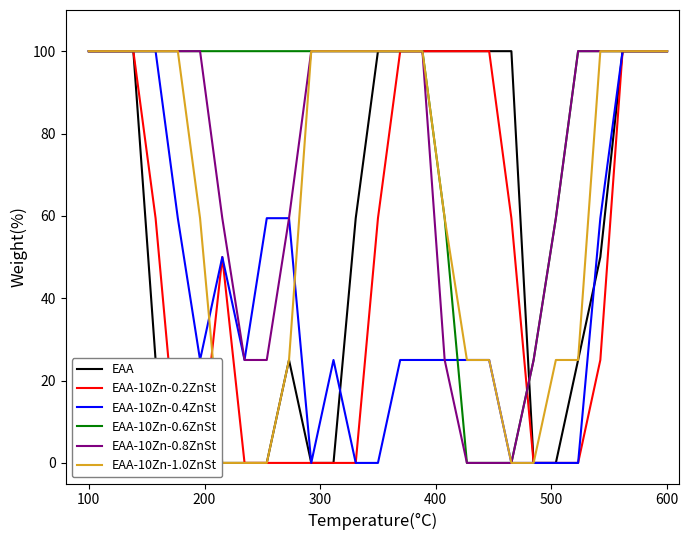

Does the chart display data point markers on the line(s)?

No